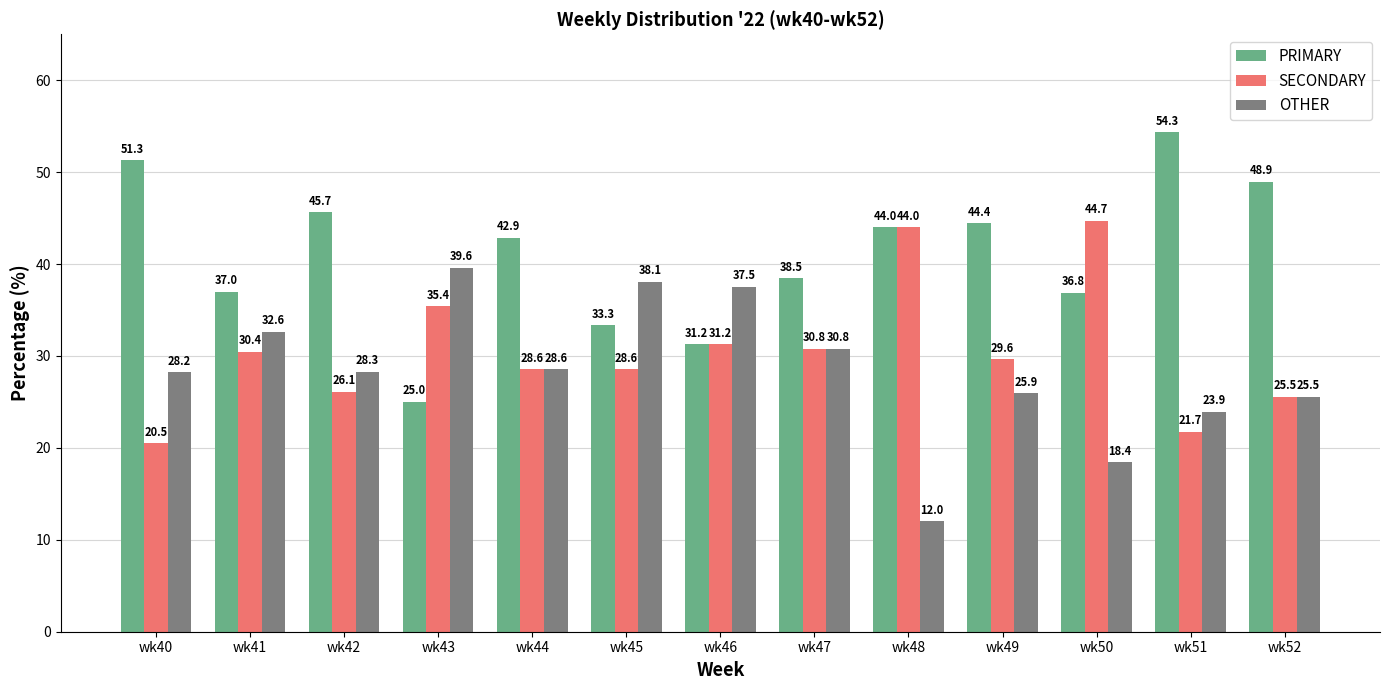

What is the difference between the OTHER values at wk40 and wk49?

2.3